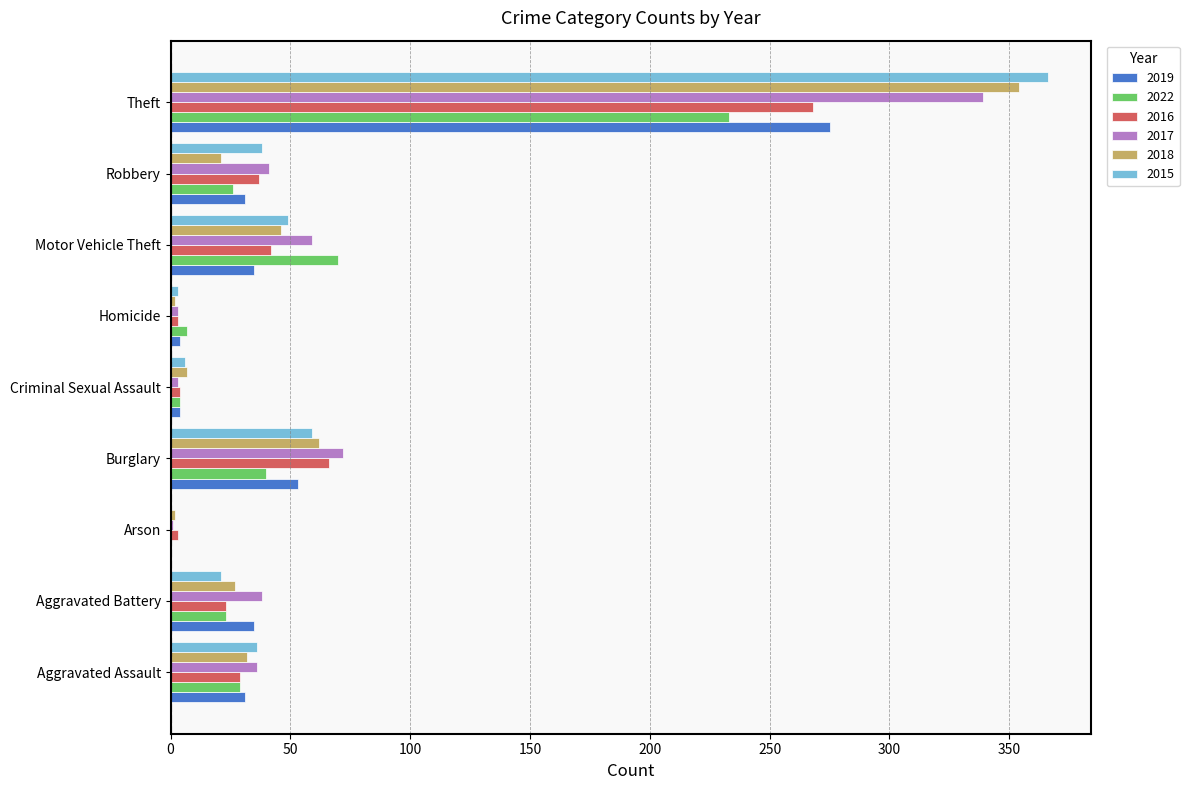

What are all the series names shown in the legend?

2019, 2022, 2016, 2017, 2018, 2015